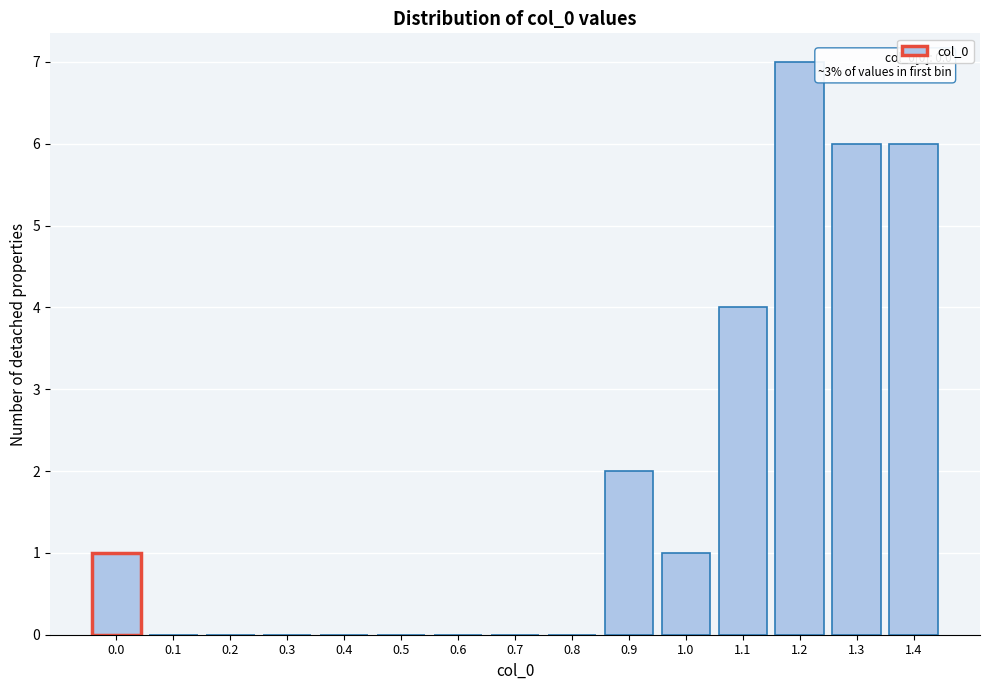

Reading right to left, transcribe all the data shown in this chart.

1.4=6	1.3=6	1.2=7	1.1=4	1.0=1	0.9=2	0.8=0	0.7=0	0.6=0	0.5=0	0.4=0	0.3=0	0.2=0	0.1=0	0.0=1